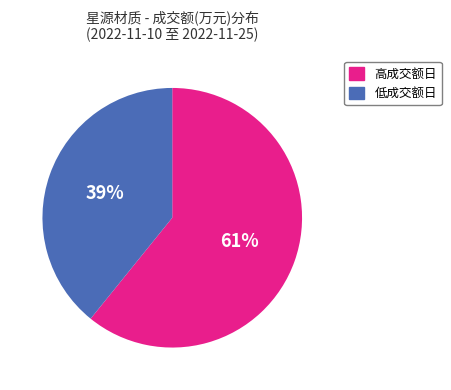

Is there any slice that represents more than half of the pie?

Yes